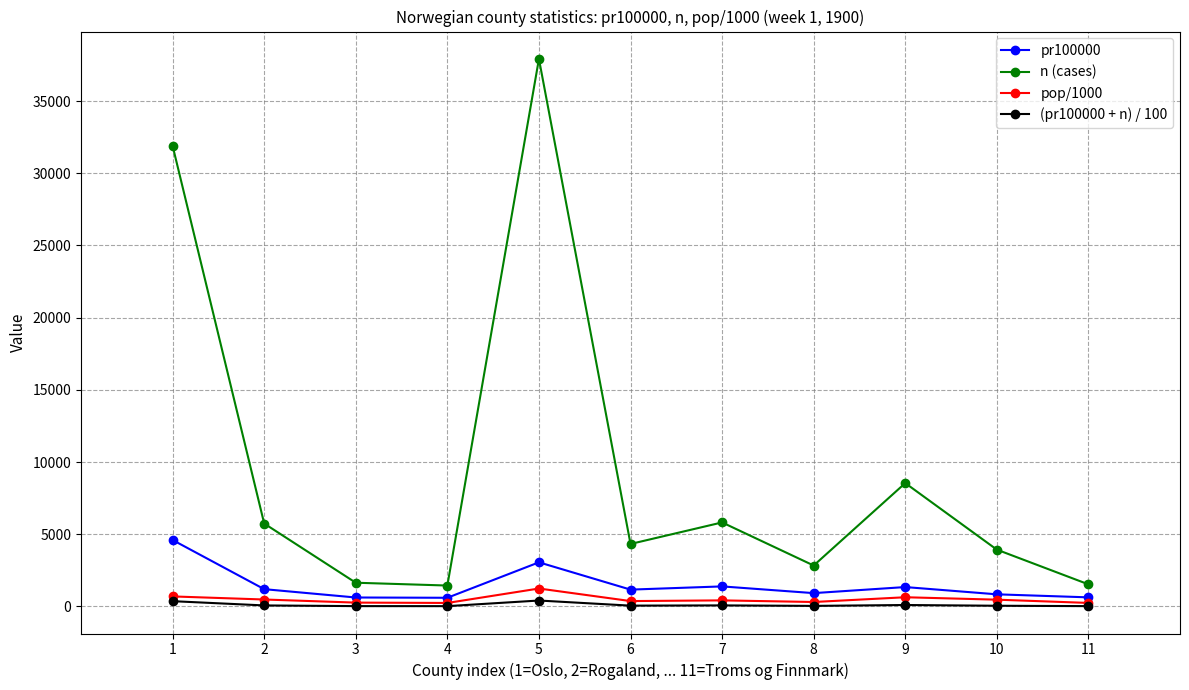

Where does the n (cases) series first go above 4326?

1